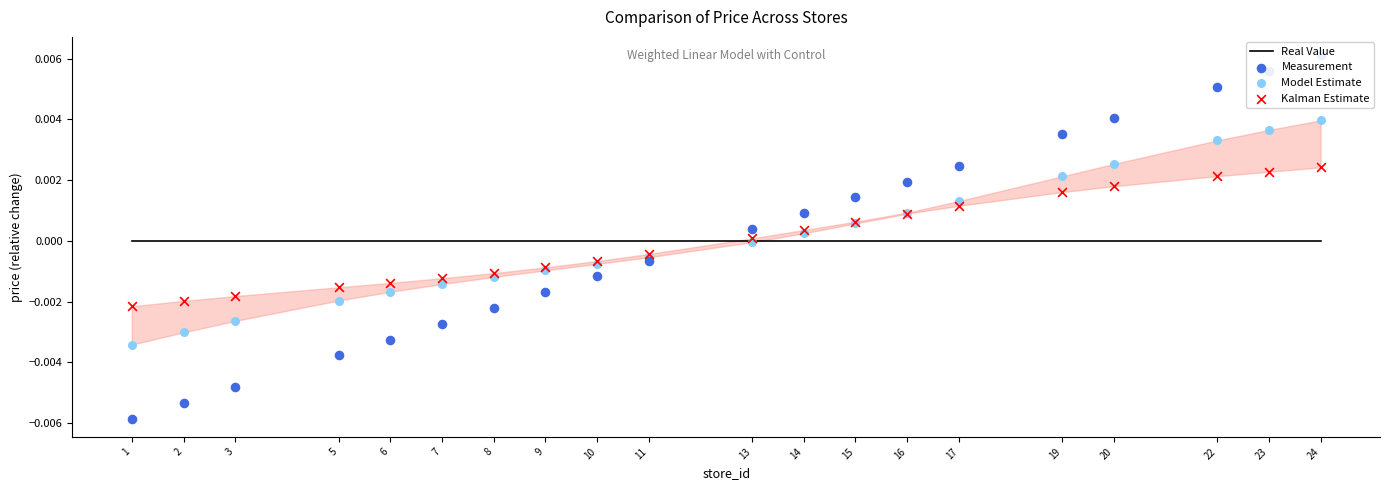

At how many categories does at least one series exceed 0?

10